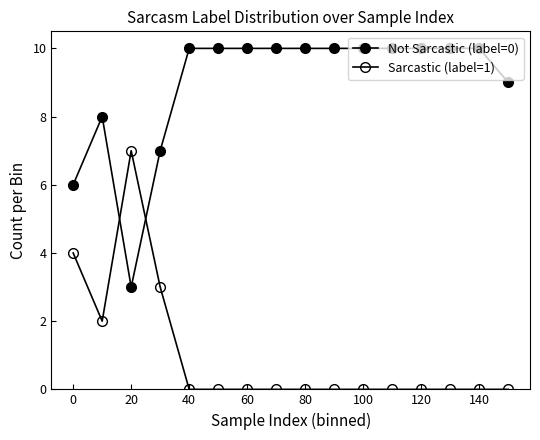

How many lines are shown in the chart?

2